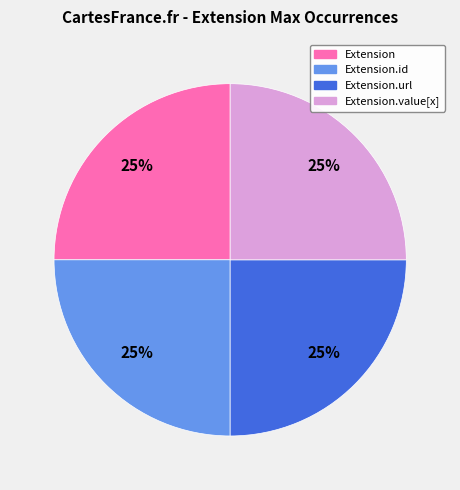

Is there a majority slice in this chart?

No